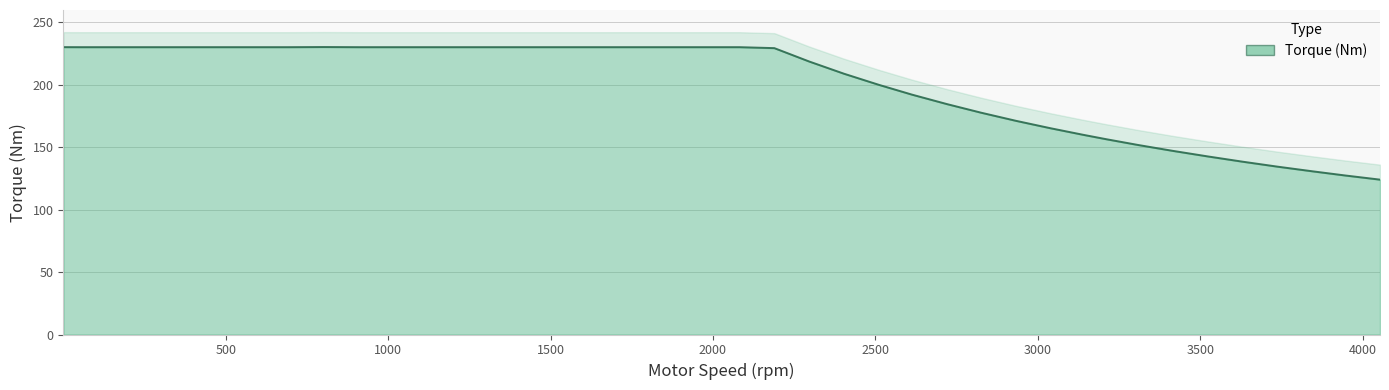

At which category does the chart reach its minimum across all series?

4053.706319